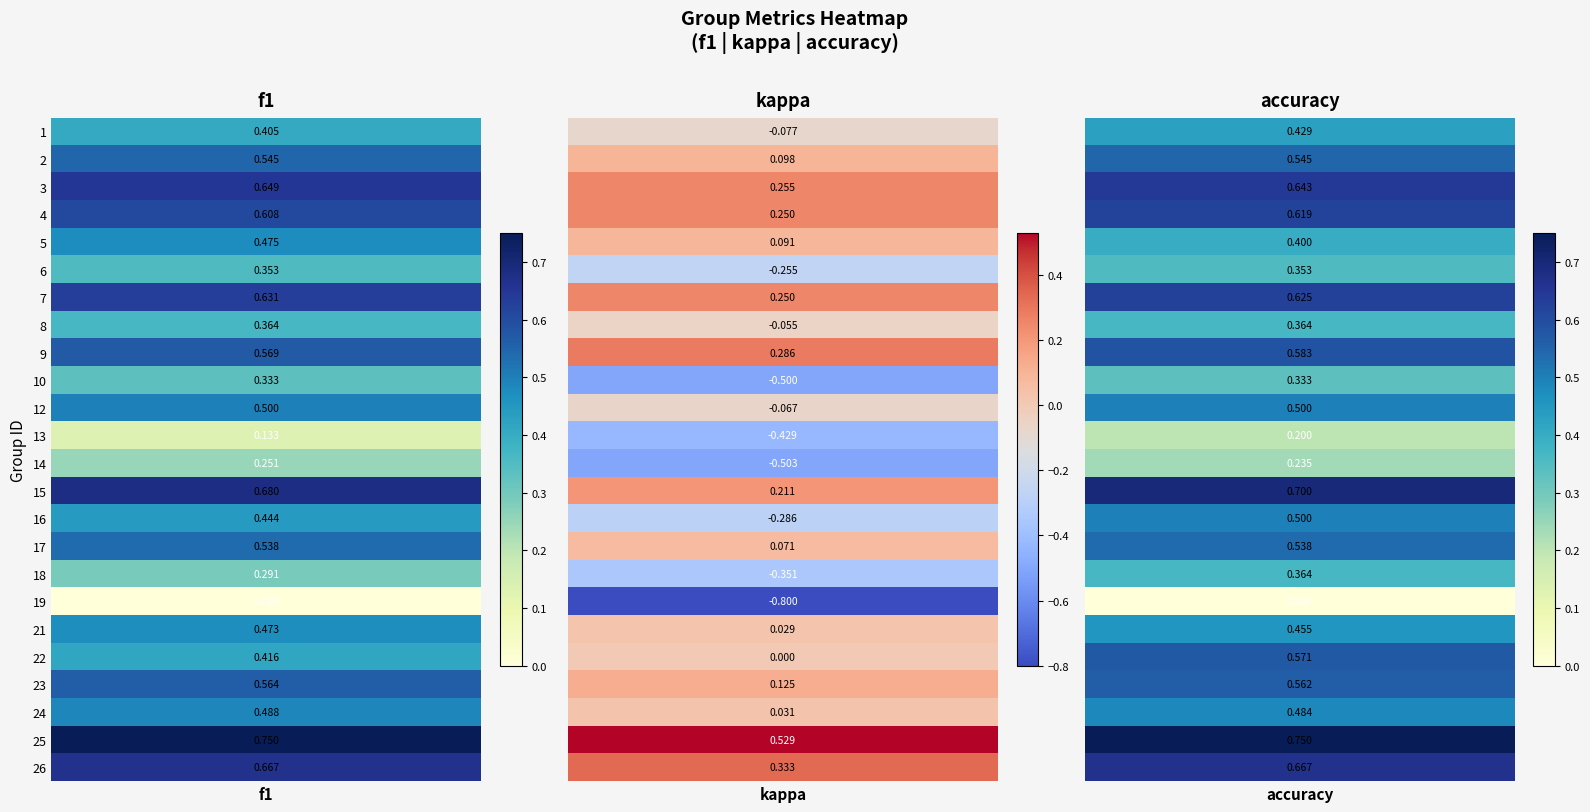

Rank the series at 2 from lowest to highest value.

19, 13, 14, 10, 6, 8, 18, 5, 1, 21, 24, 12, 16, 17, 2, 23, 22, 9, 4, 7, 3, 26, 15, 25